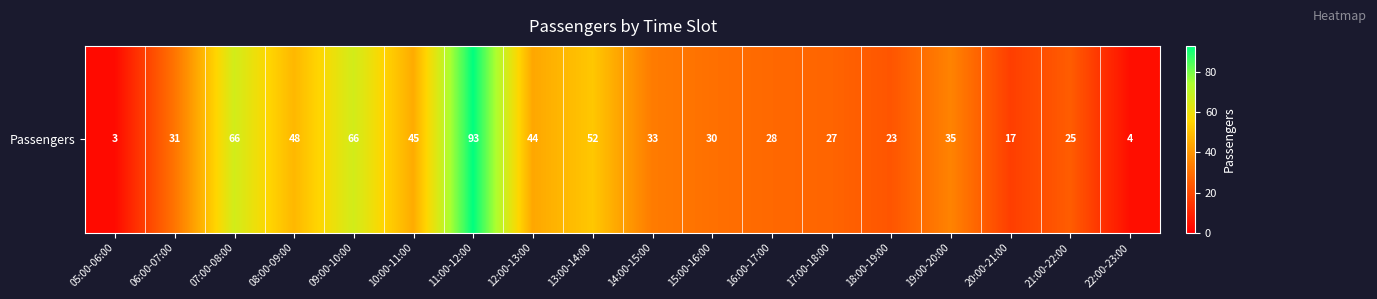

Between 19:00-20:00 and 17:00-18:00, which is larger?

19:00-20:00